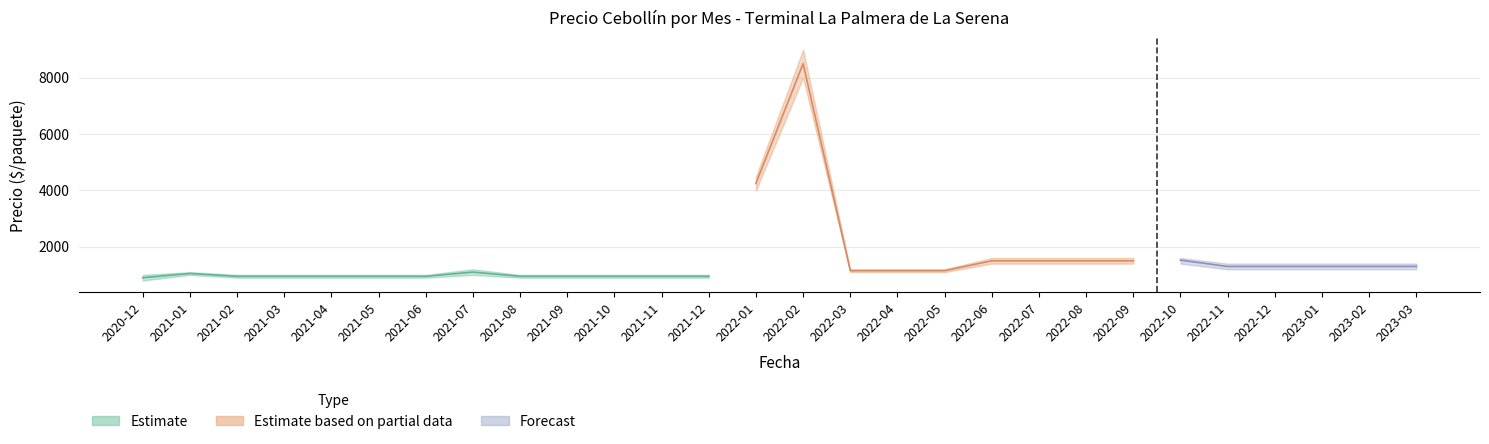

At which category does Precio maximo reach its first local peak?

2021-01